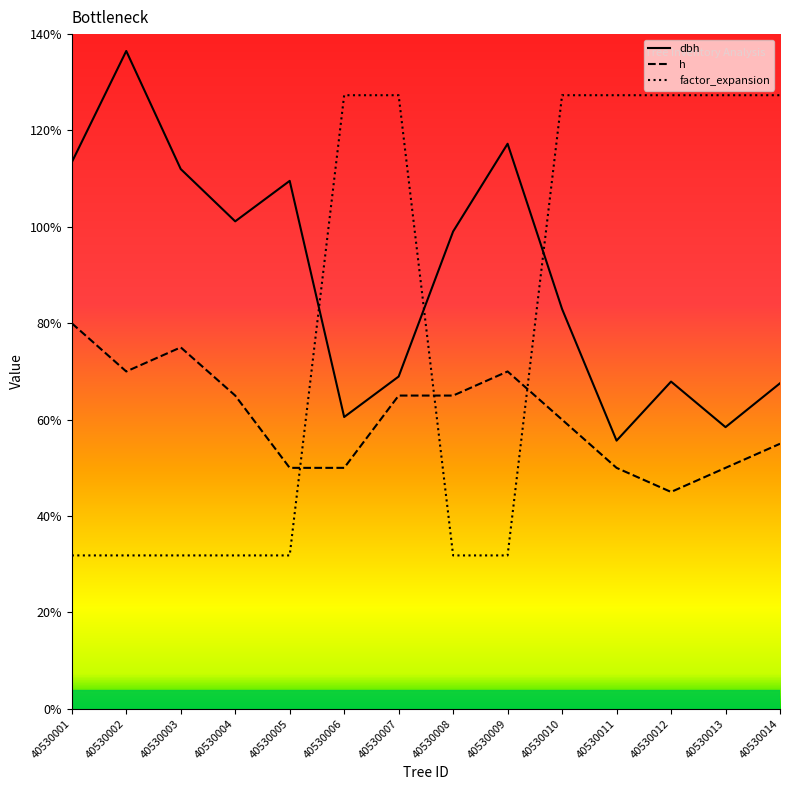

What are all the series names shown in the legend?

dbh, h, factor_expansion